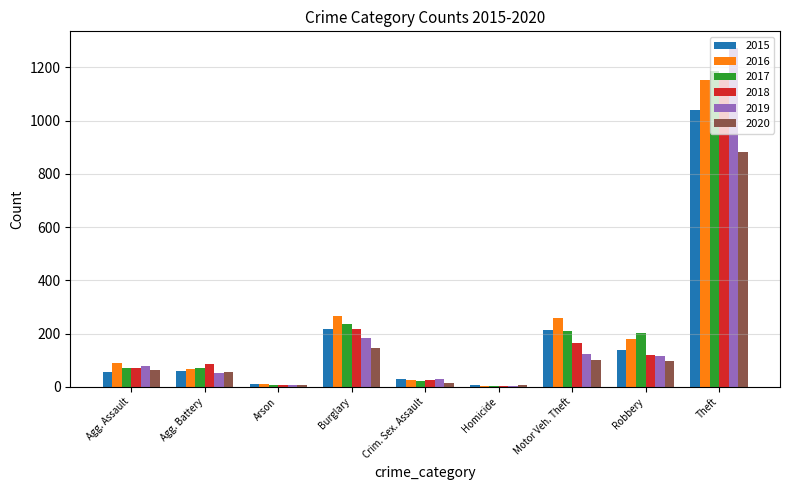

Is the value of 2015 at Robbery greater than the value of 2017 at Robbery?

No